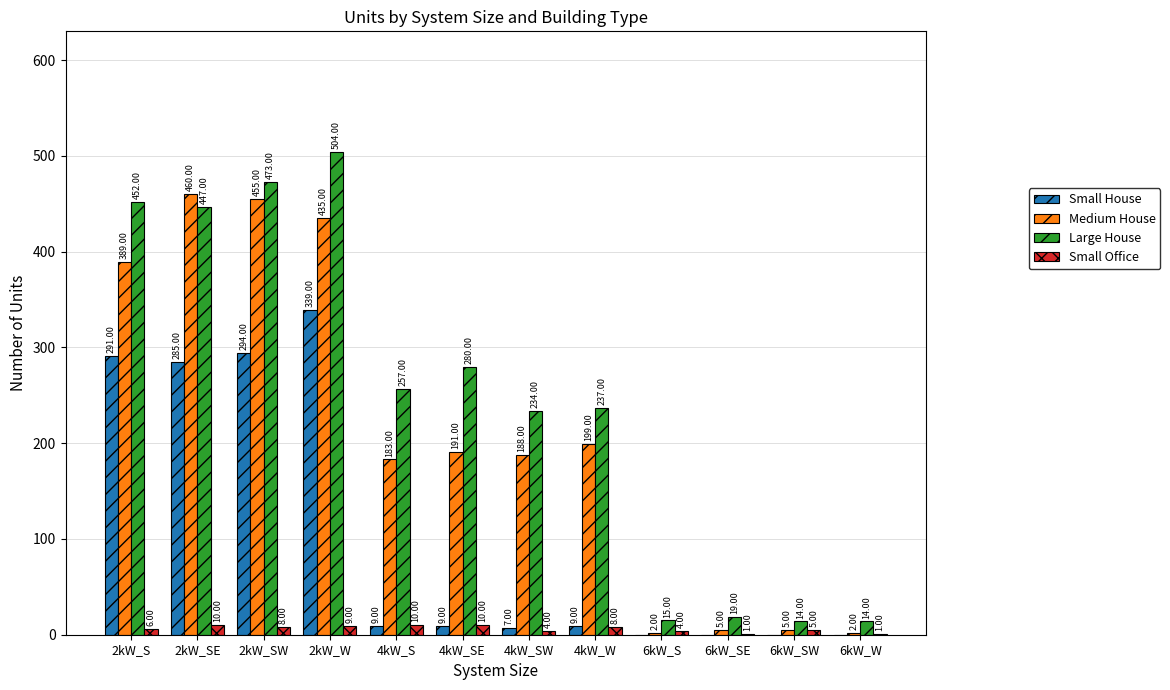

Reading right to left, list all the values displayed in this chart.

Small House: 0	0	0	0	9	7	9	9	339	294	285	291
Medium House: 2	5	5	2	199	188	191	183	435	455	460	389
Large House: 14	14	19	15	237	234	280	257	504	473	447	452
Small Office: 1	5	1	4	8	4	10	10	9	8	10	6